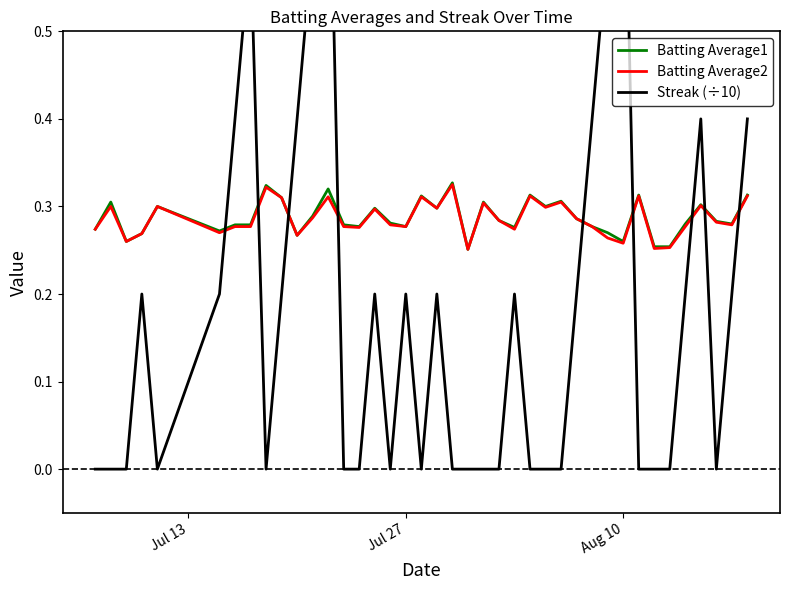

What are all the series names shown in the legend?

Batting Average1, Batting Average2, Streak (÷10)